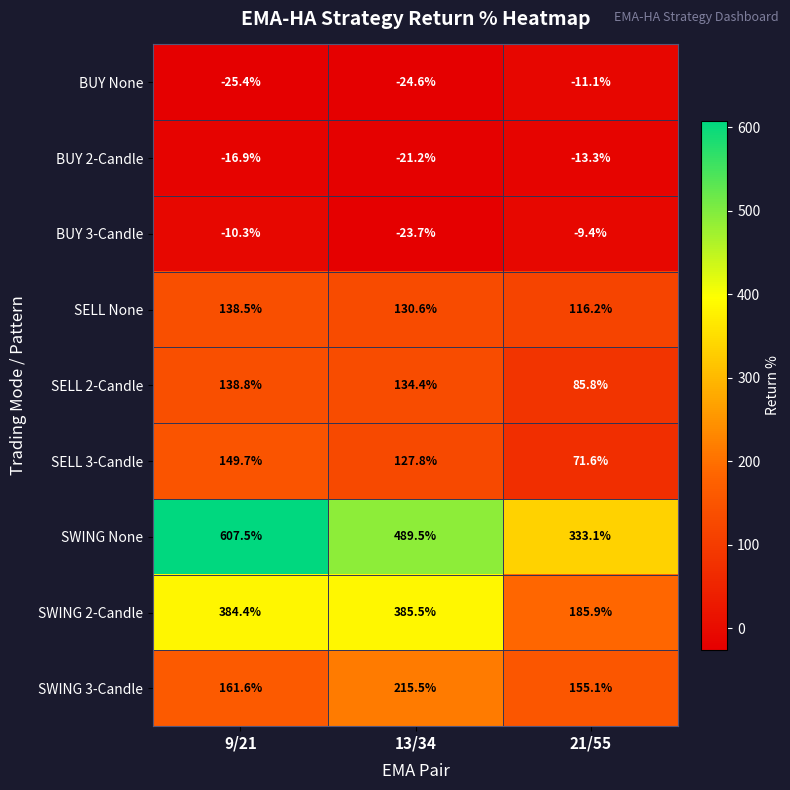

Is it true that SELL 3-Candle equals 108.2 at 21/55?

False